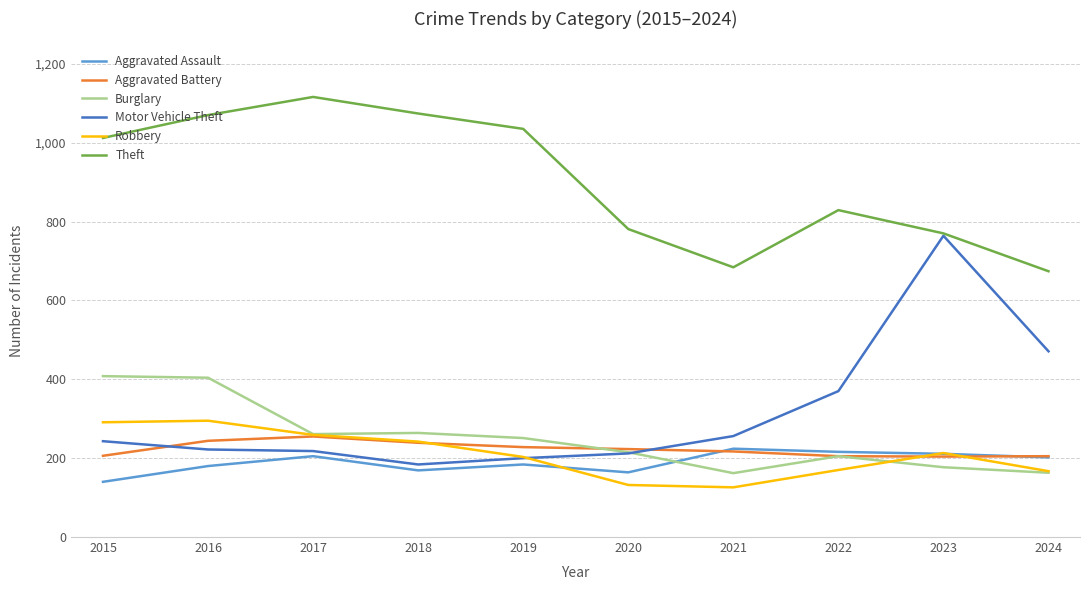

Where is Theft nearest to the value 895?

2022